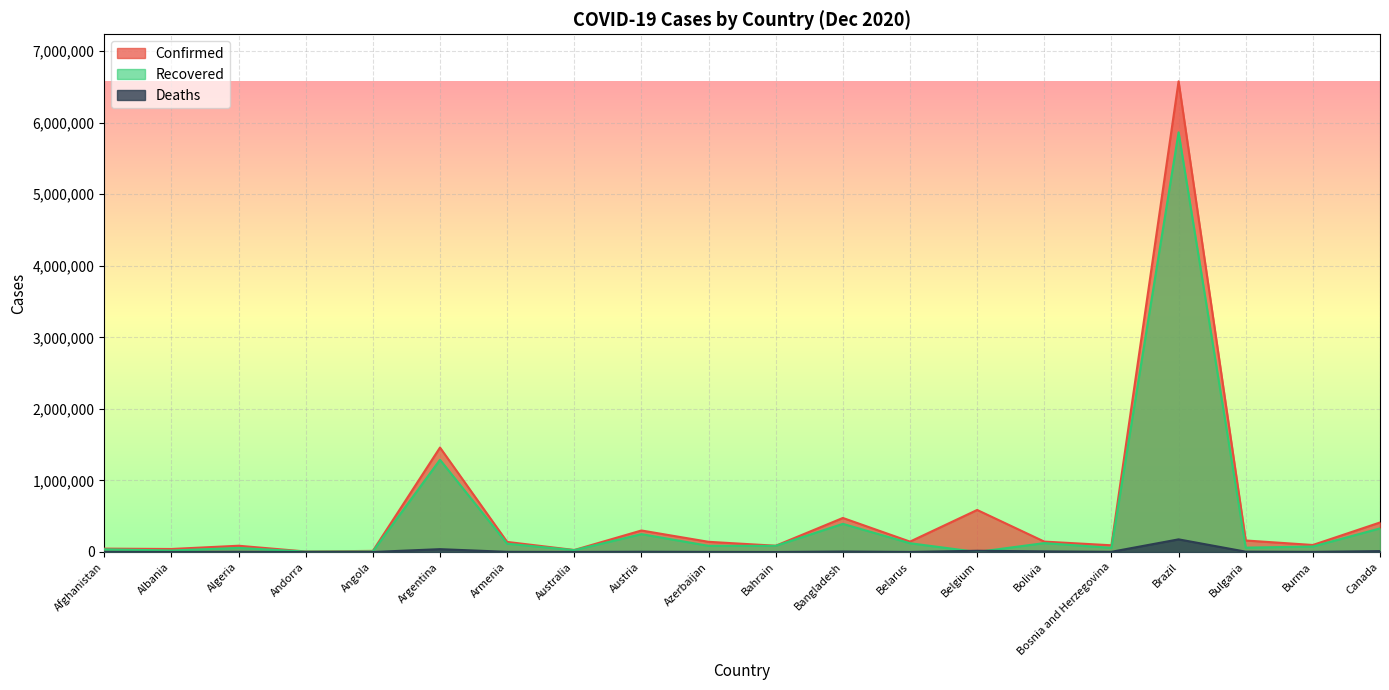

True or false: Confirmed has more than 0 interior local peaks.

True